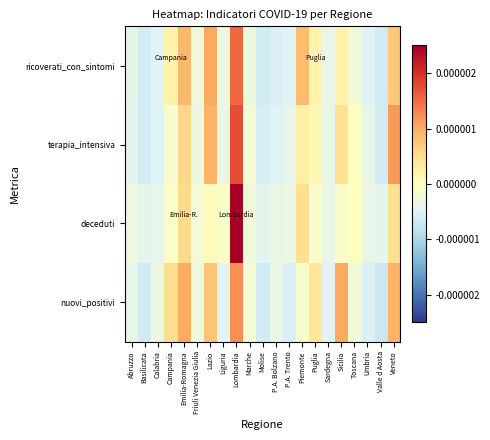

How many distinct data groups are displayed?

4